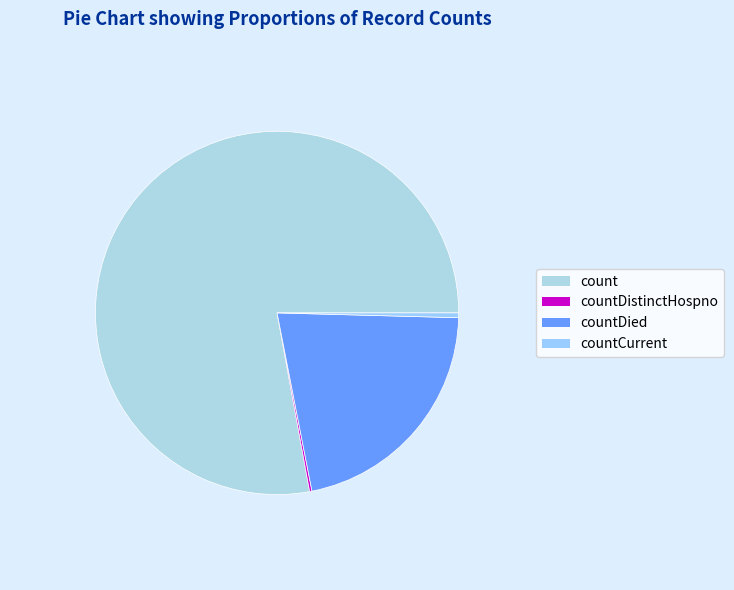

Which slice is the largest?

count